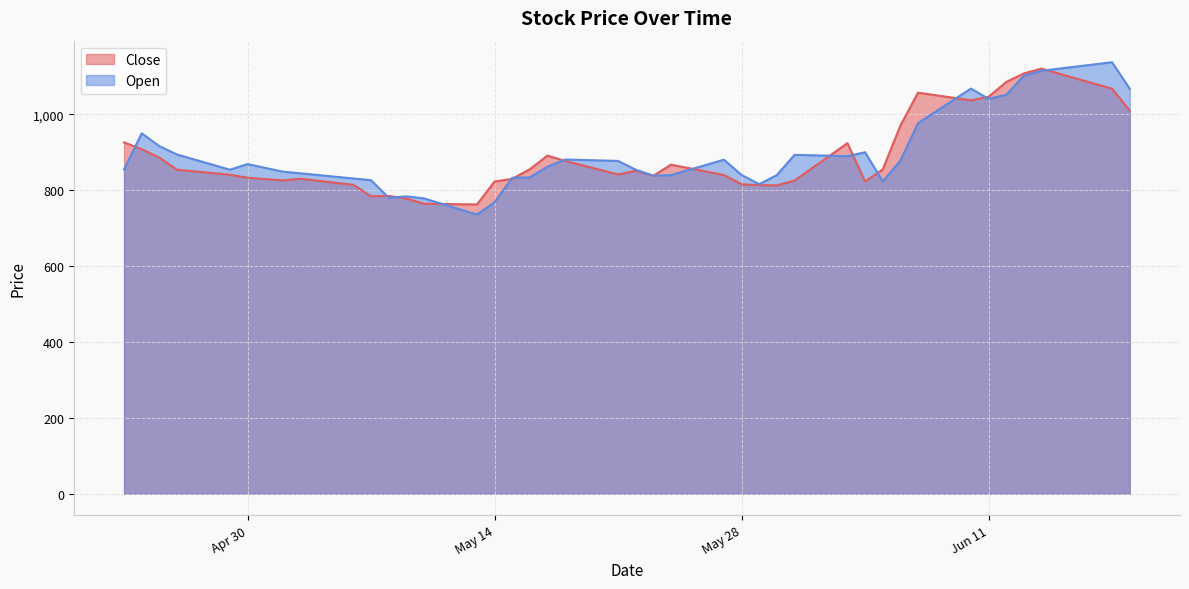

What is the sum of all Close values?

35480.8